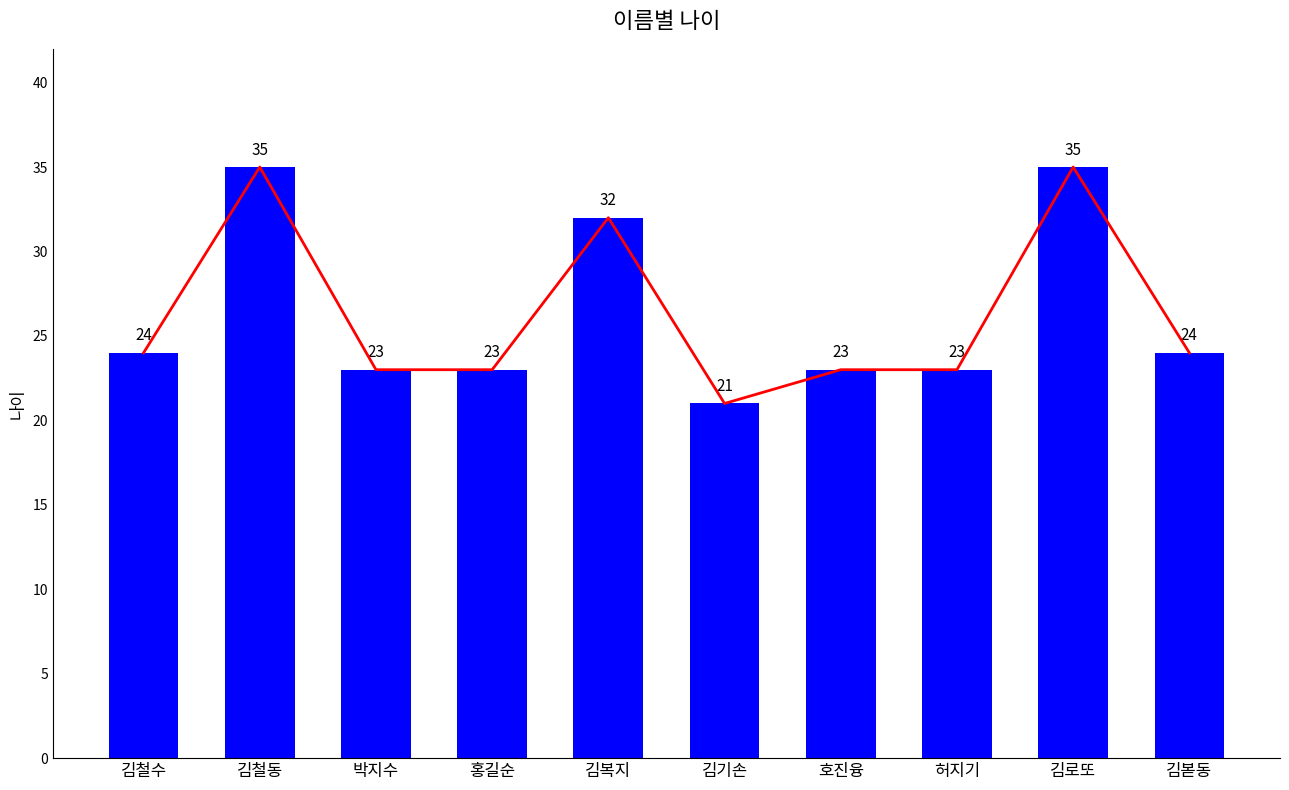

What is the label of the 5th bar from the right?

김기손